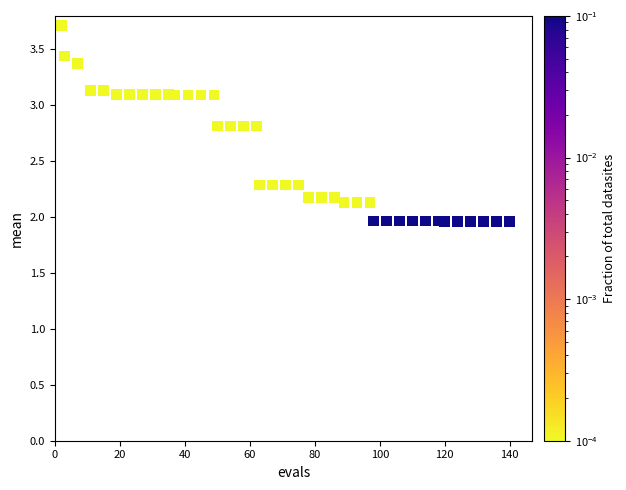

What is the range of X values (max minus min)?

138.0